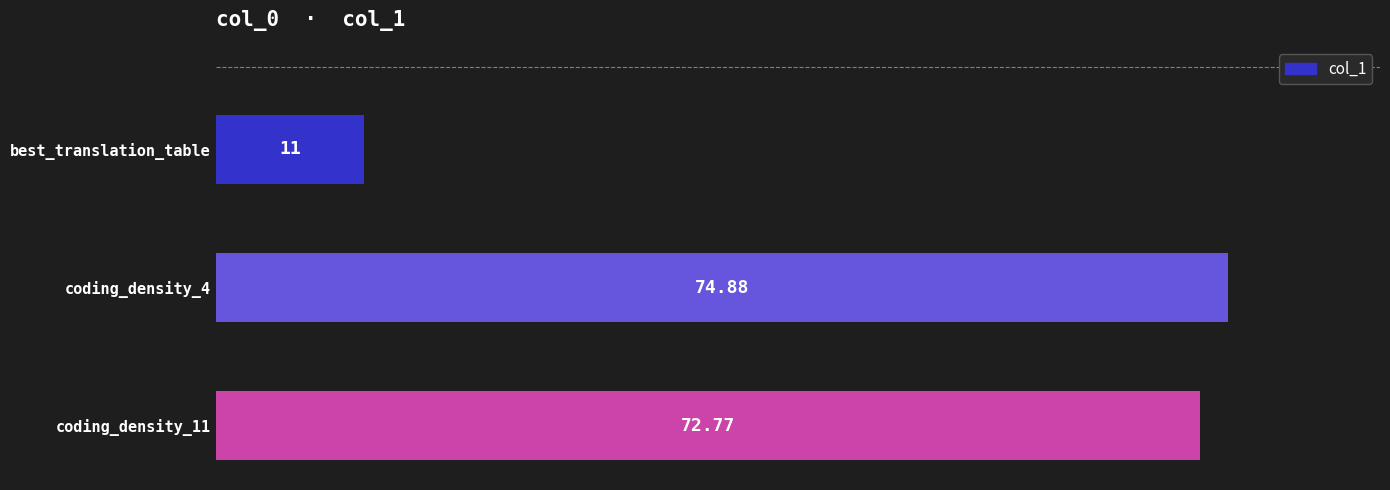

What is the difference between the values at coding_density_4 and best_translation_table?

63.9